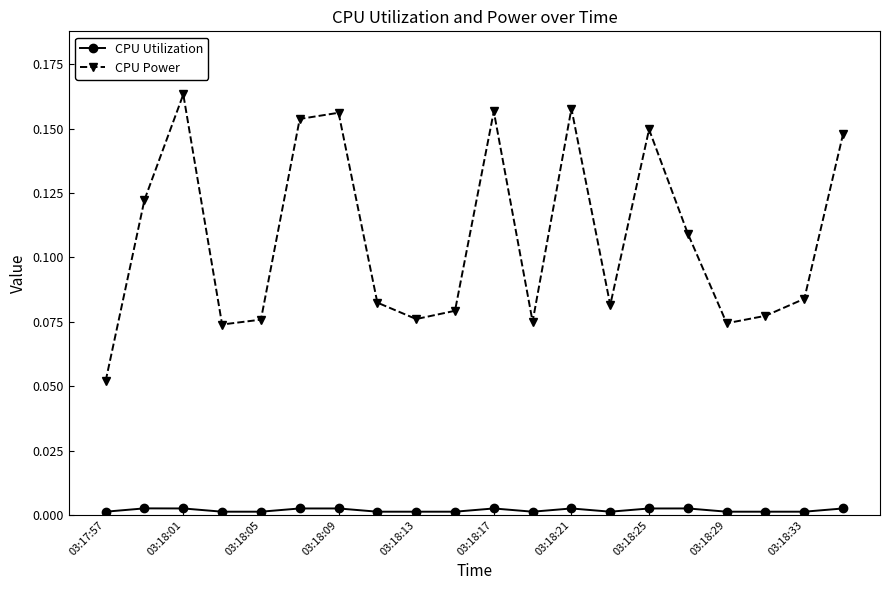

What is the sum of all CPU Power values?

2.1